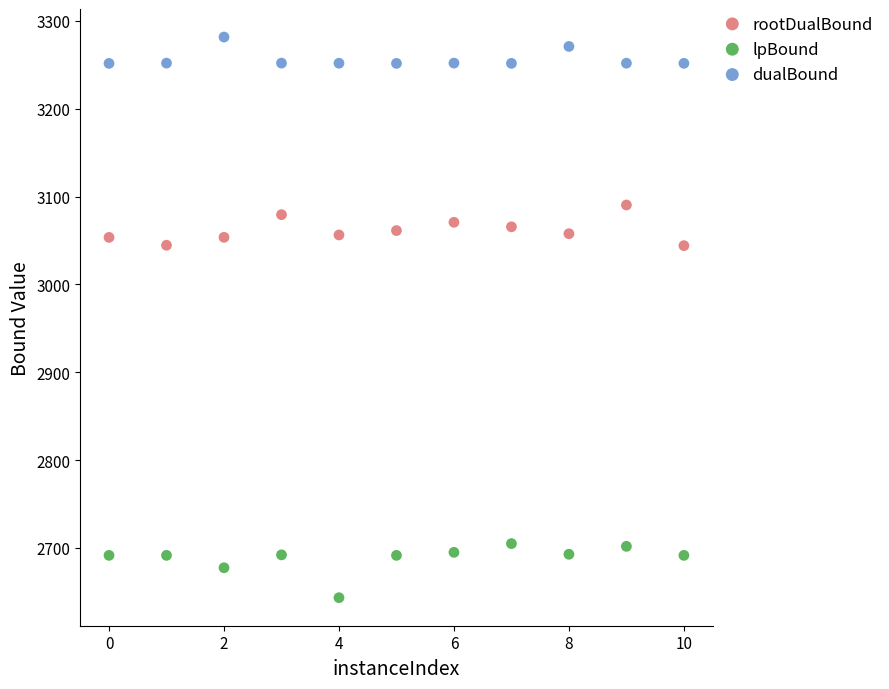

Which series contains the highest Y value?

dualBound